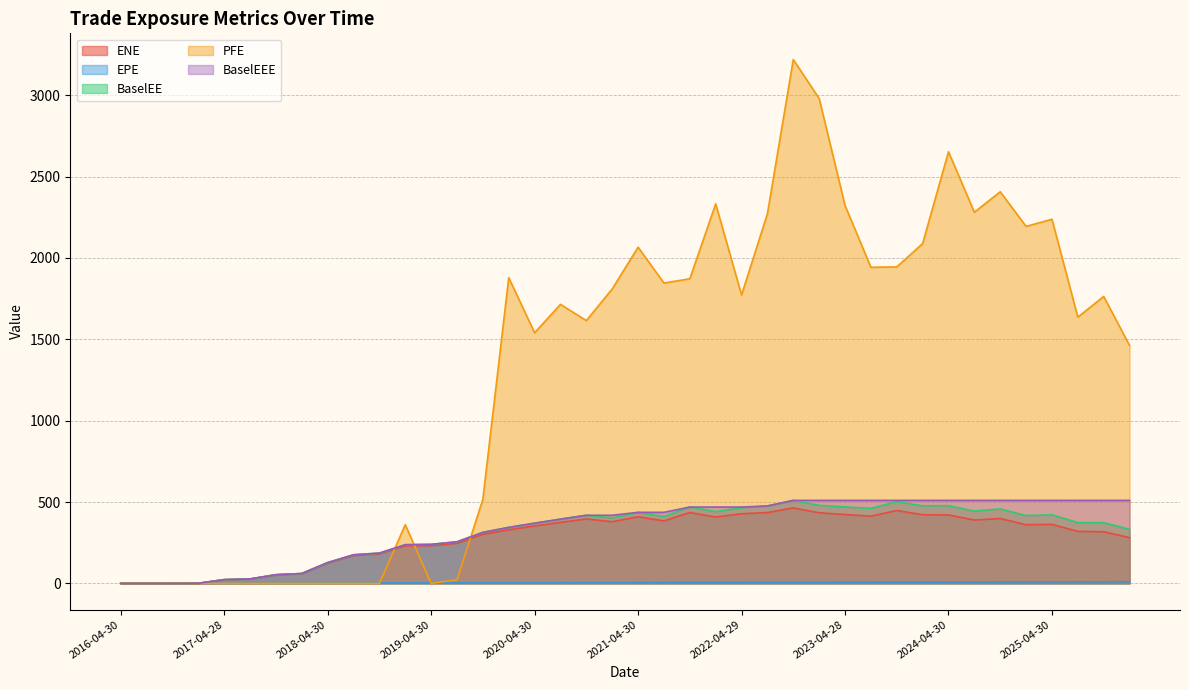

Which series changed the most between 2020-10-30 and 2023-07-31?

PFE